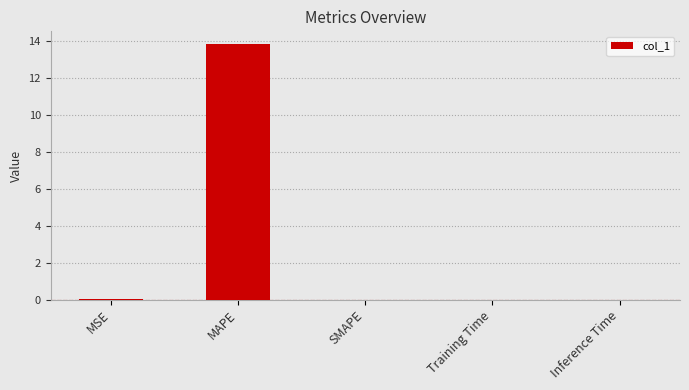

At which category does the chart reach its peak across all series?

MAPE